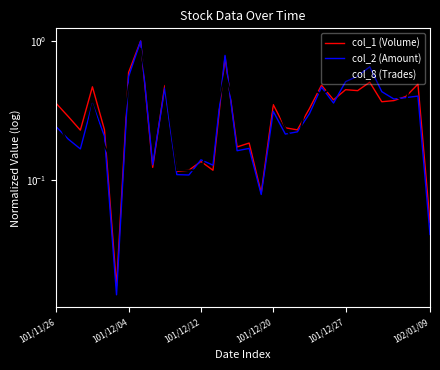

At which label does col_8 (Trades) reach its minimum?

101/12/12